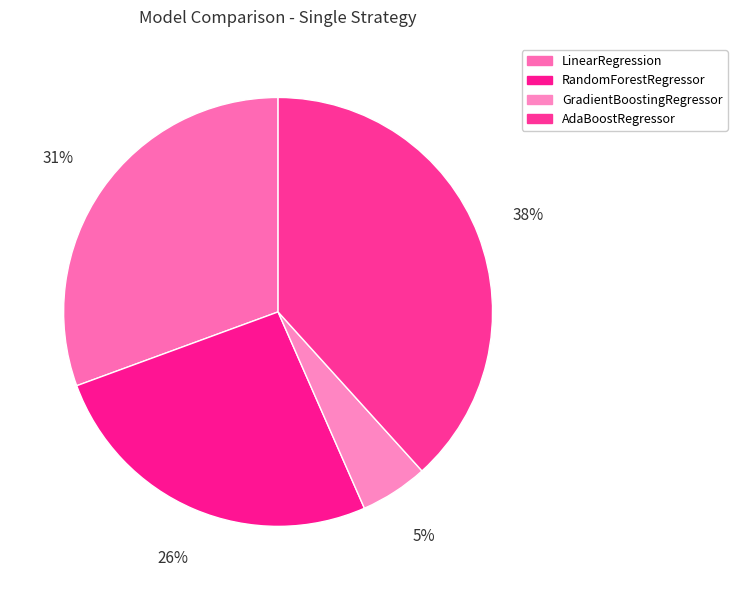

Does any single category account for the majority?

No